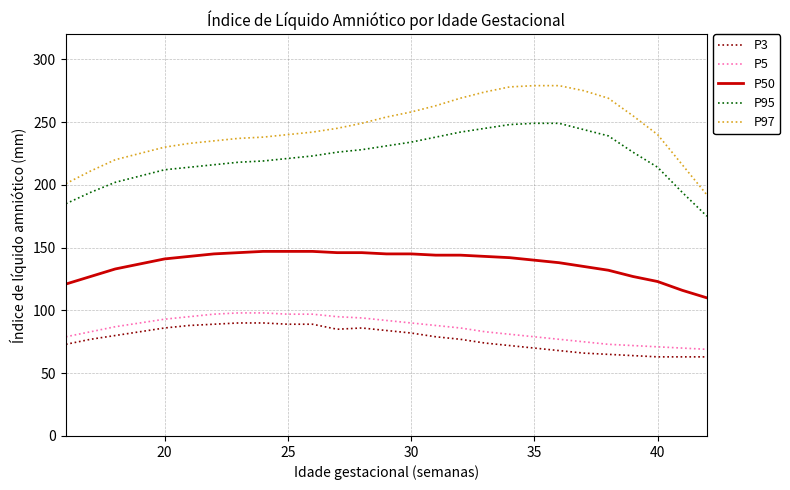

True or false: P95 and P97 cross at least once.

False